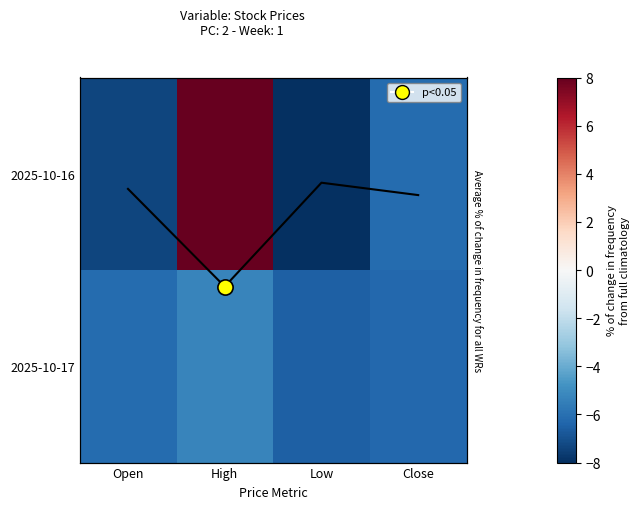

Which label corresponds to the smallest value in the chart?

Low